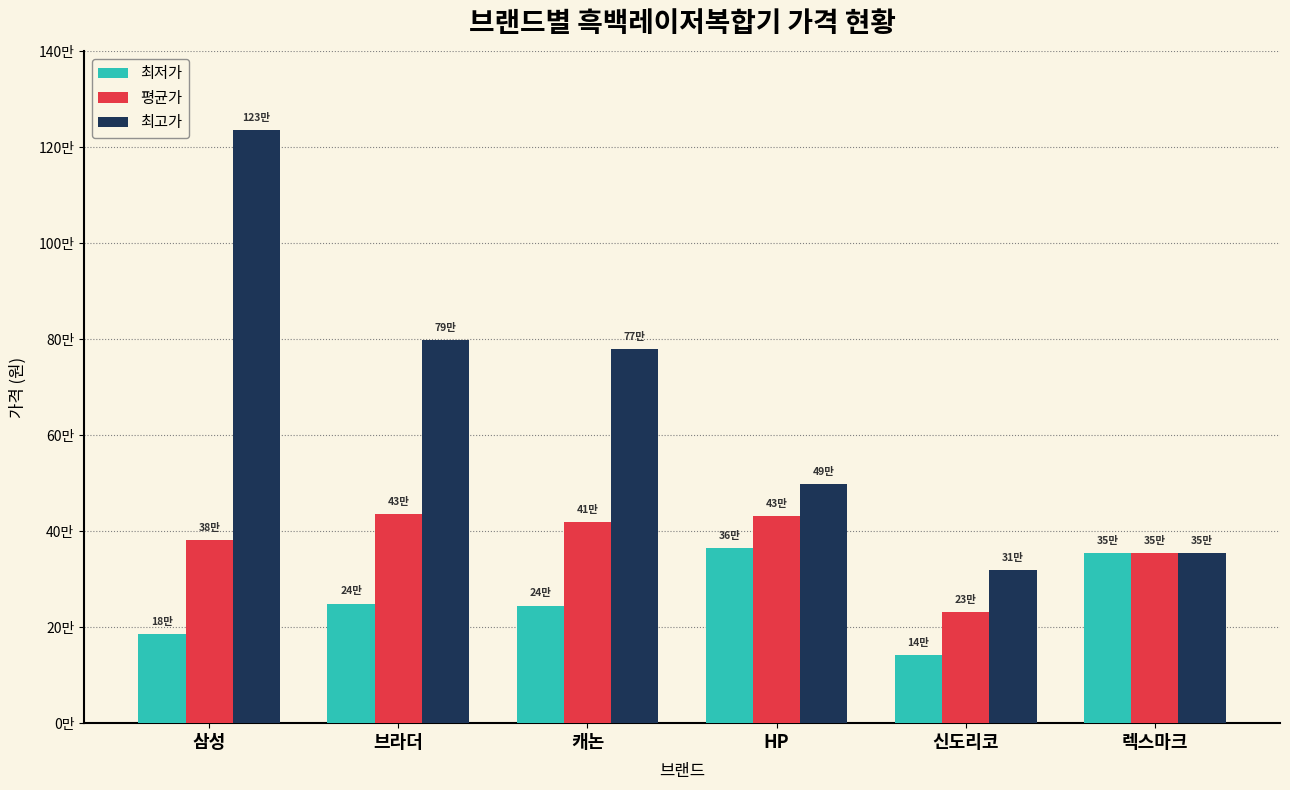

Reading left to right, extract all data points from this chart.

최저가: 삼성=186400	브라더=249000	캐논=245000	HP=364900	신도리코=142540	렉스마크=355000
평균가: 삼성=381448	브라더=435911	캐논=418300	HP=431950	신도리코=230720	렉스마크=355000
최고가: 삼성=1236880	브라더=799000	캐논=779000	HP=499000	신도리코=318900	렉스마크=355000